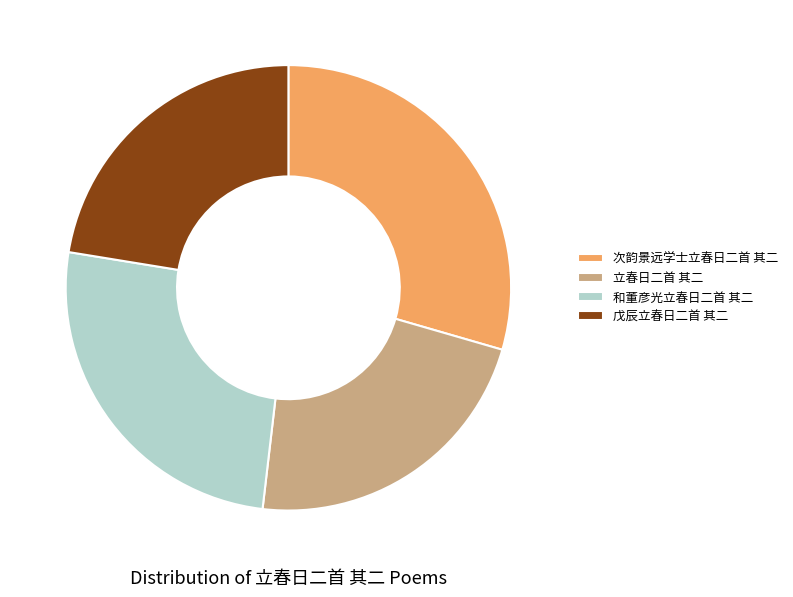

Is there any slice that represents more than half of the pie?

No